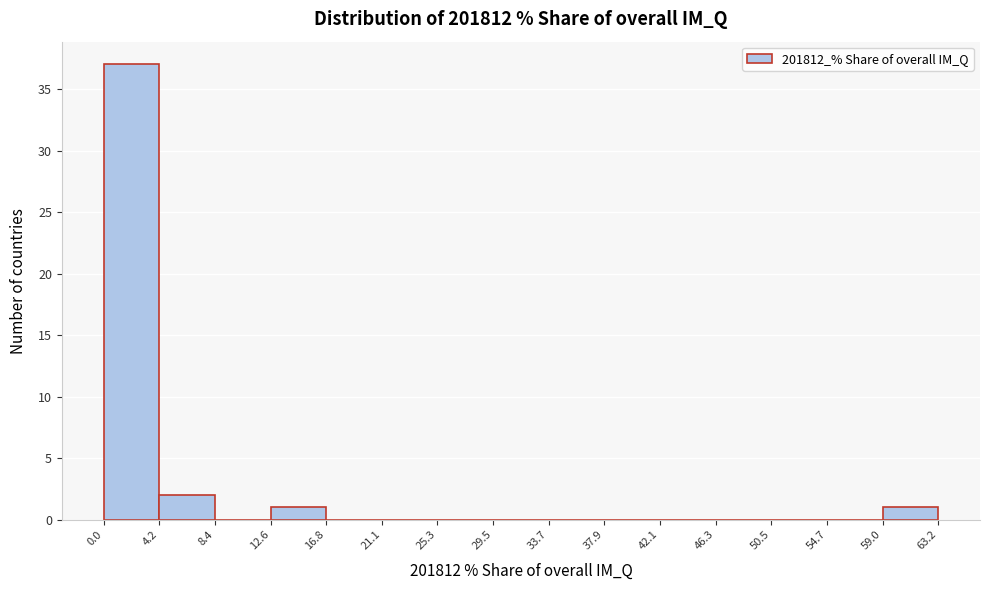

Reading left to right, list every bar in this chart as the range it spans on the x-axis followed by its height. The values are not printed on the chart, so give them approximately, as read against the axis.

0.0 to 4.2: 37
4.2 to 8.4: 2
8.4 to 12.6: 0
12.6 to 16.8: 1
16.8 to 21.1: 0
21.1 to 25.3: 0
25.3 to 29.5: 0
29.5 to 33.7: 0
33.7 to 37.9: 0
37.9 to 42.1: 0
42.1 to 46.3: 0
46.3 to 50.5: 0
50.5 to 54.7: 0
54.7 to 59.0: 0
59.0 to 63.2: 1